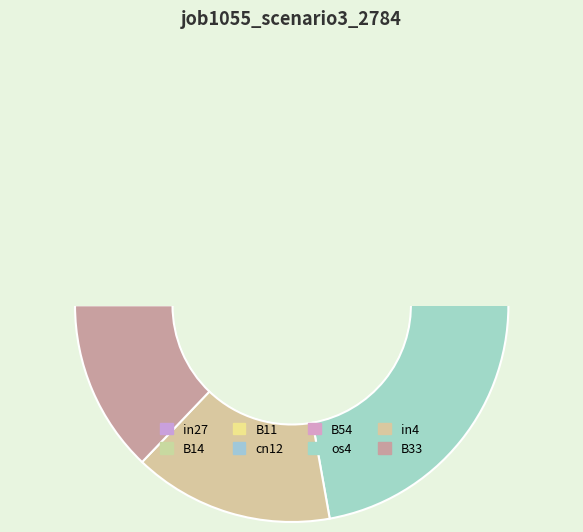

Does any single category account for the majority?

No